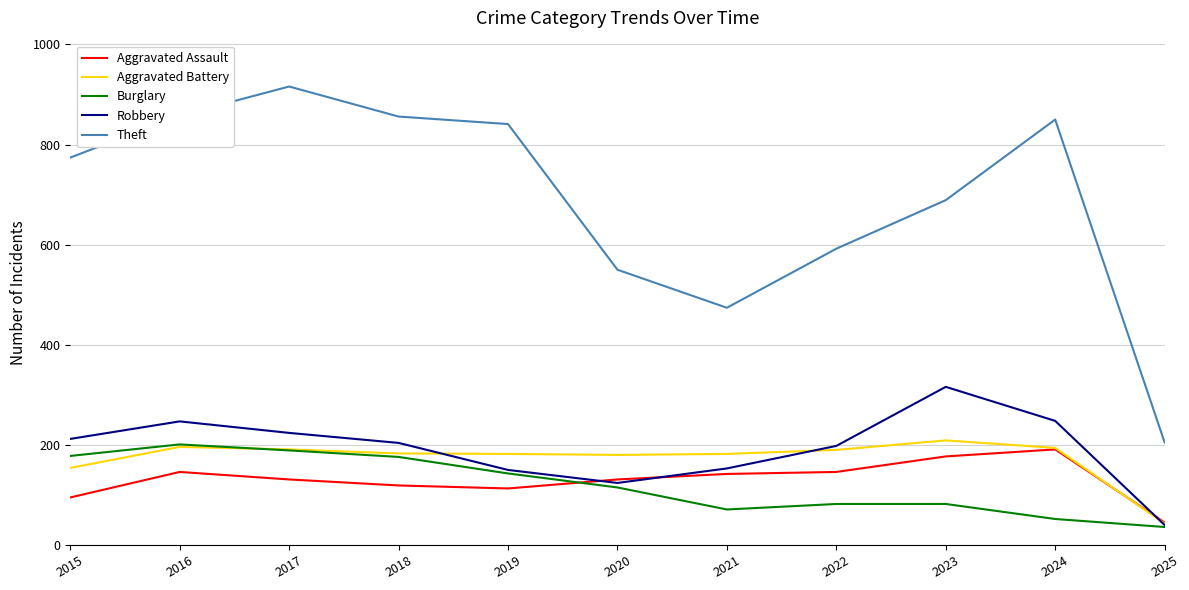

Is it true that Theft equals 170 at 2021?

False